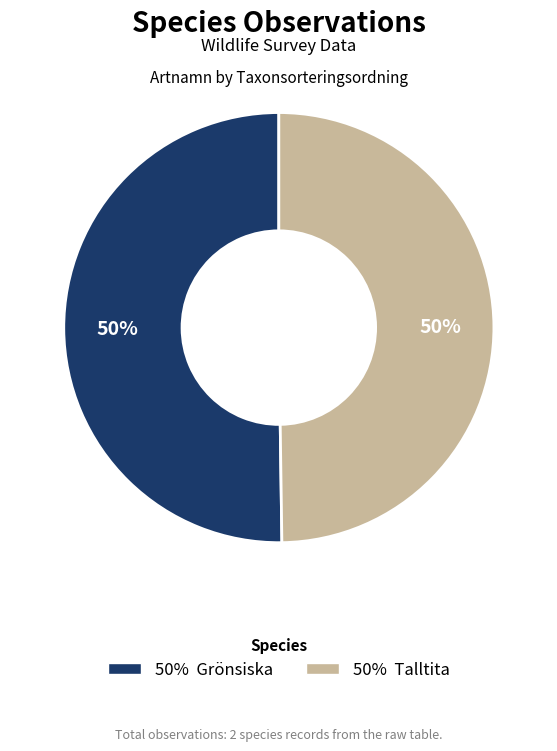

To the nearest percent, what is the average slice percentage?

50%